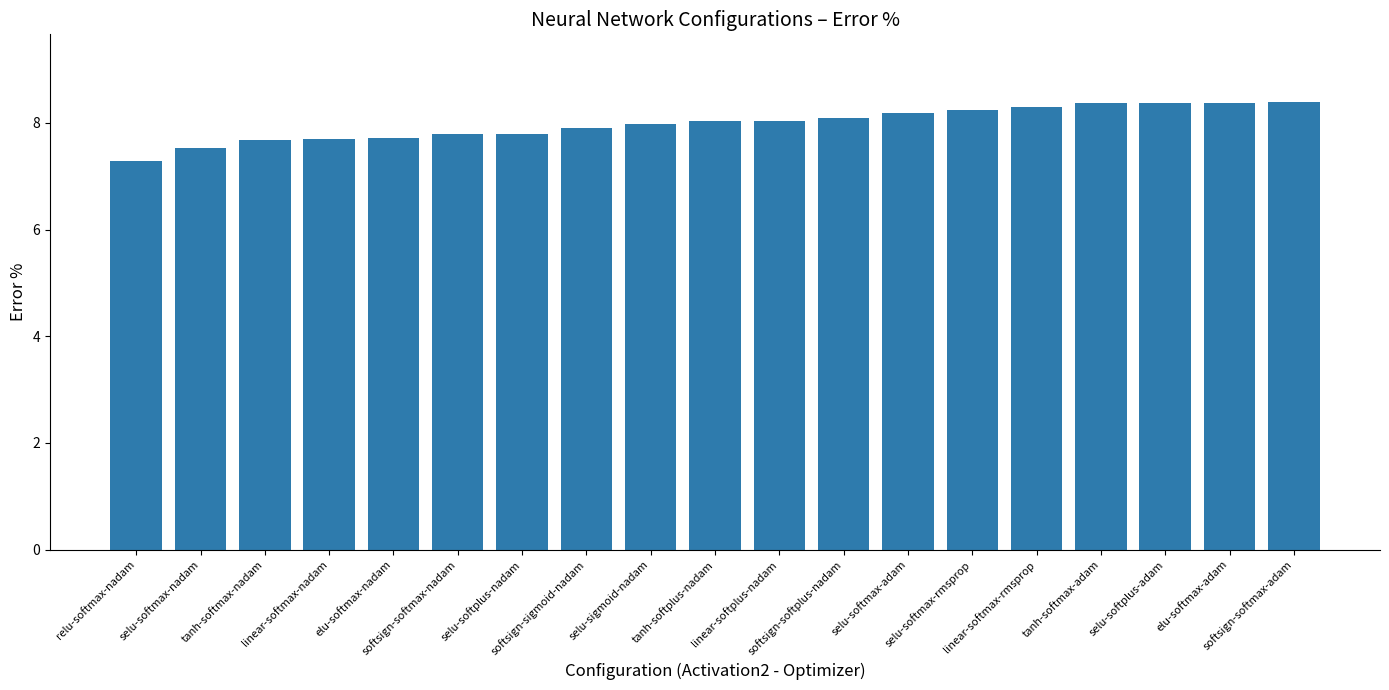

What is the value of the 4th bar from the left?

7.7